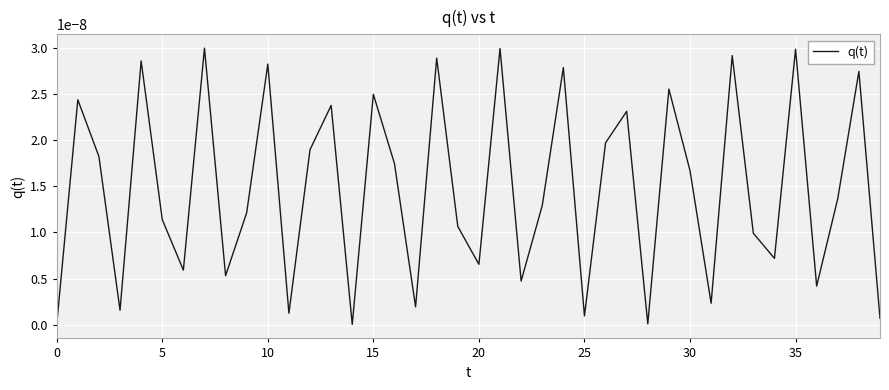

At which category does the chart reach its peak across all series?

35